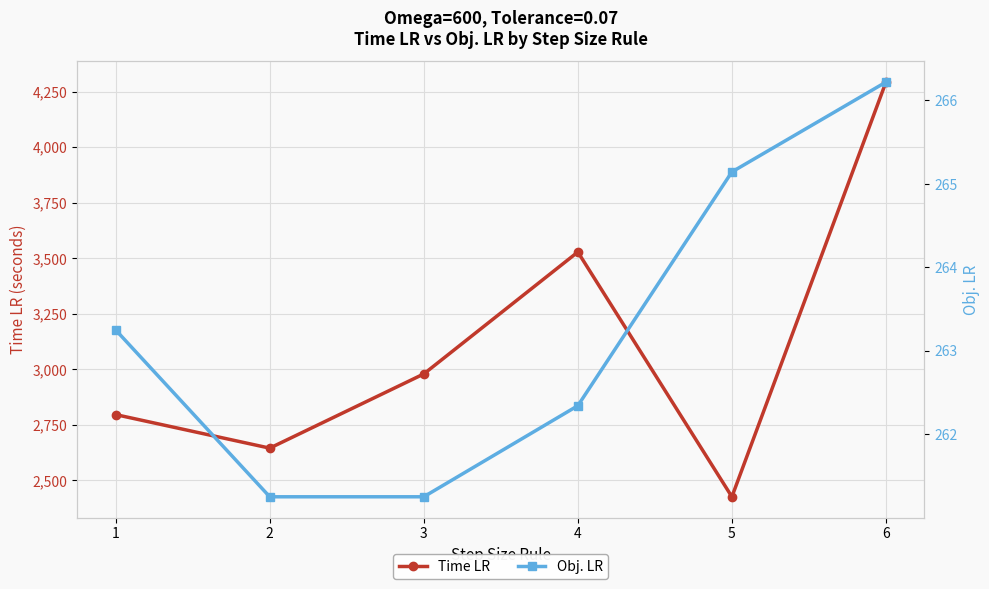

Reading left to right, extract all data points from this chart.

Time LR: 1=2796.0	2=2645.0	3=2979.0	4=3528.0	5=2426.0	6=4293.0
Obj. LR: 1=263.3	2=261.3	3=261.3	4=262.3	5=265.1	6=266.2